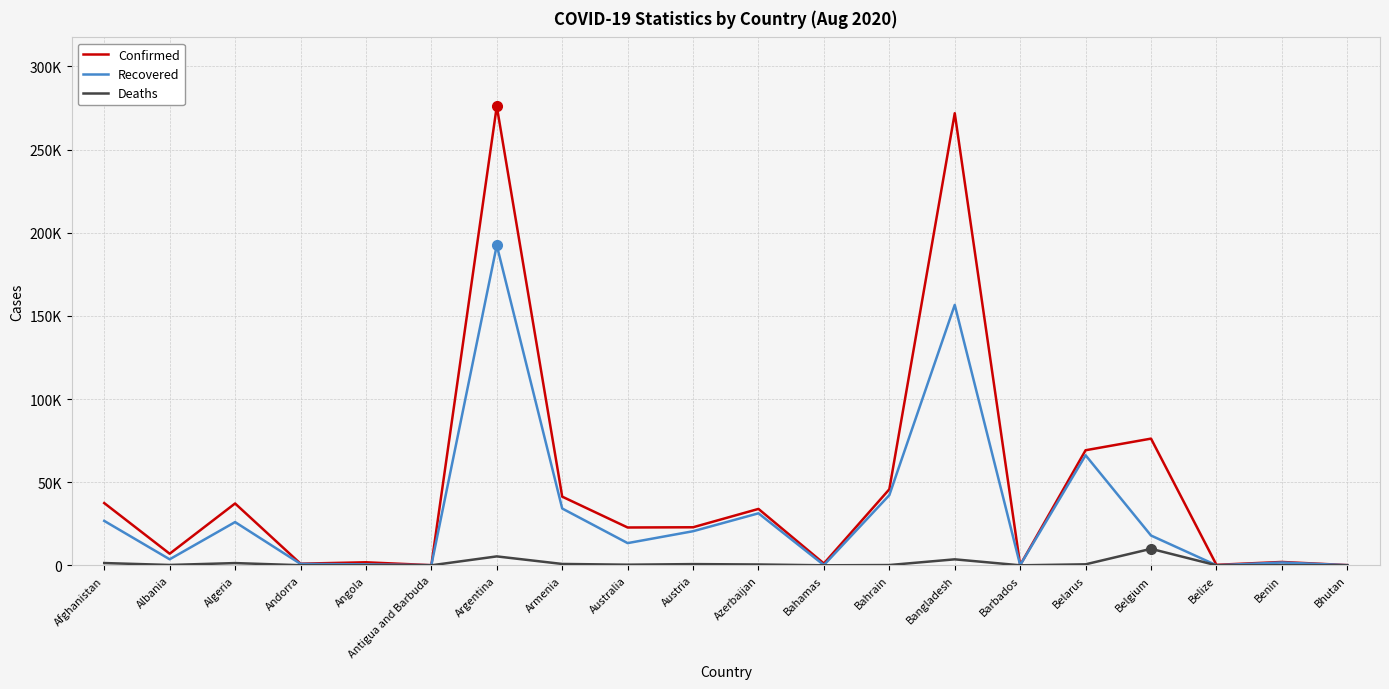

Is this an area chart (filled region under the line)?

No